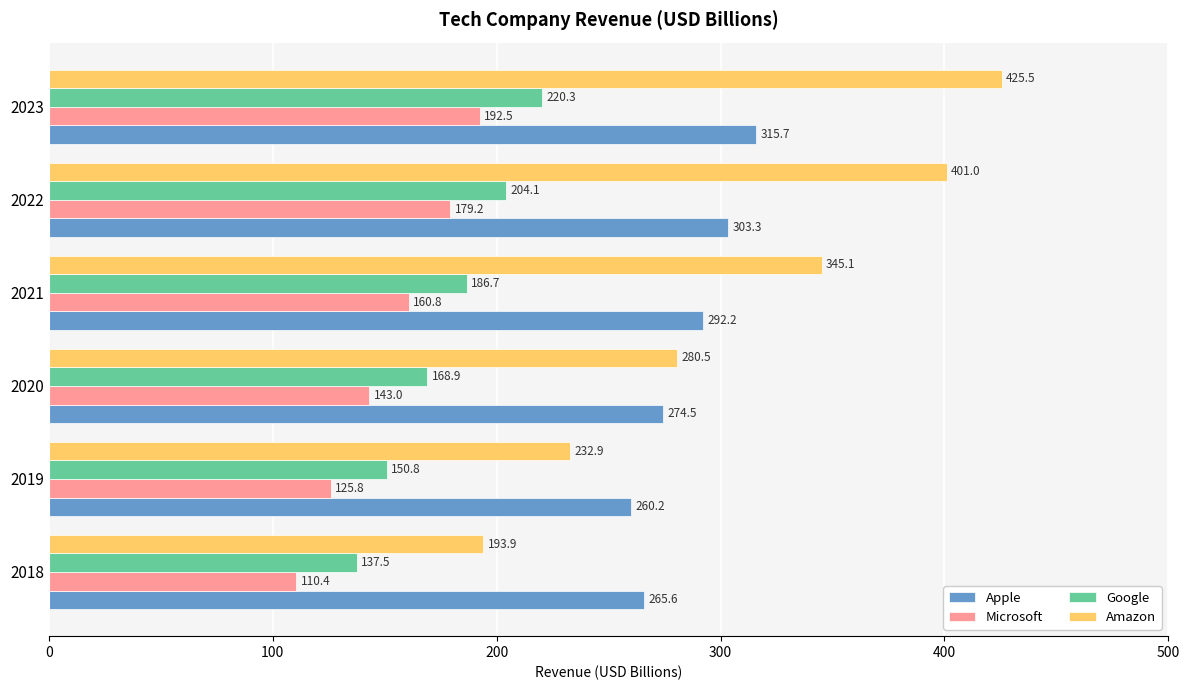

What is the difference between the Apple values at 2019 and 2022?

43.1